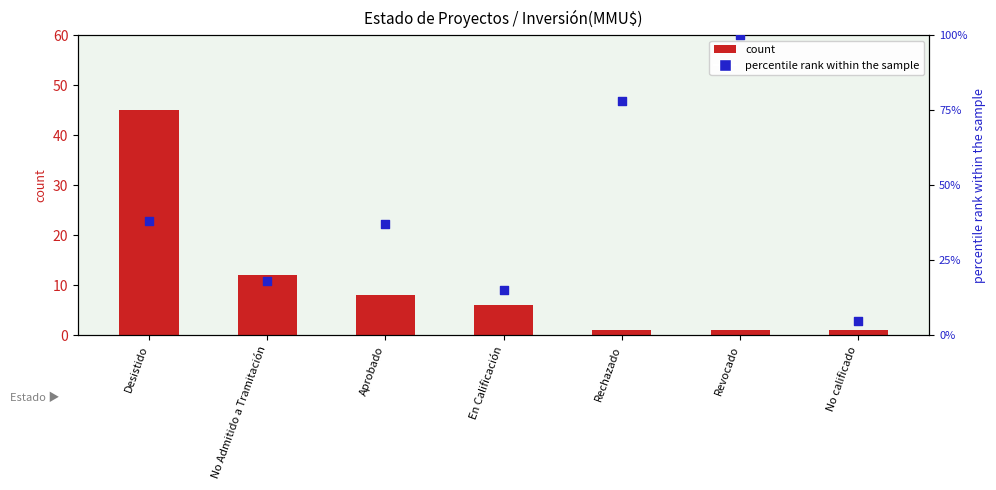

Which series has the widest spread of Y values?

percentile rank within the sample